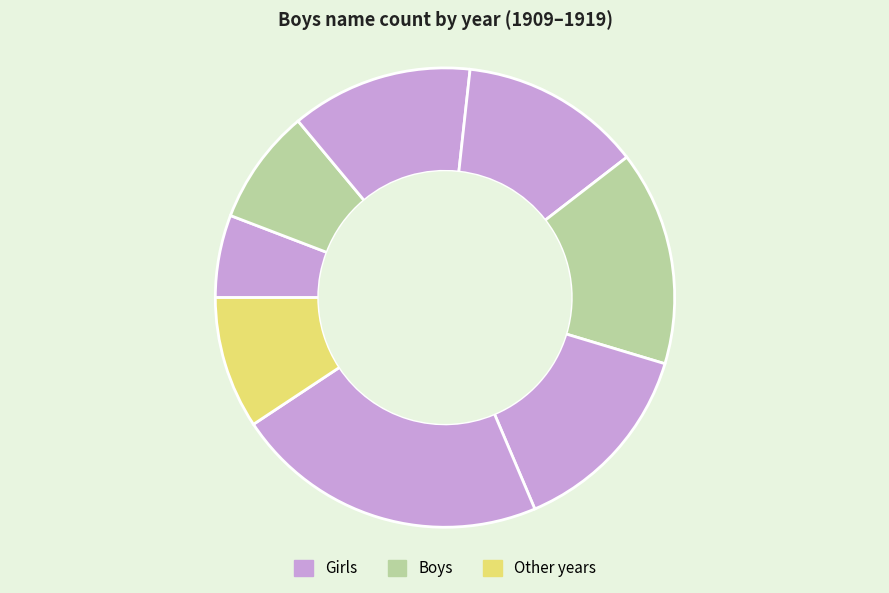

How many segments does this pie chart have?

8